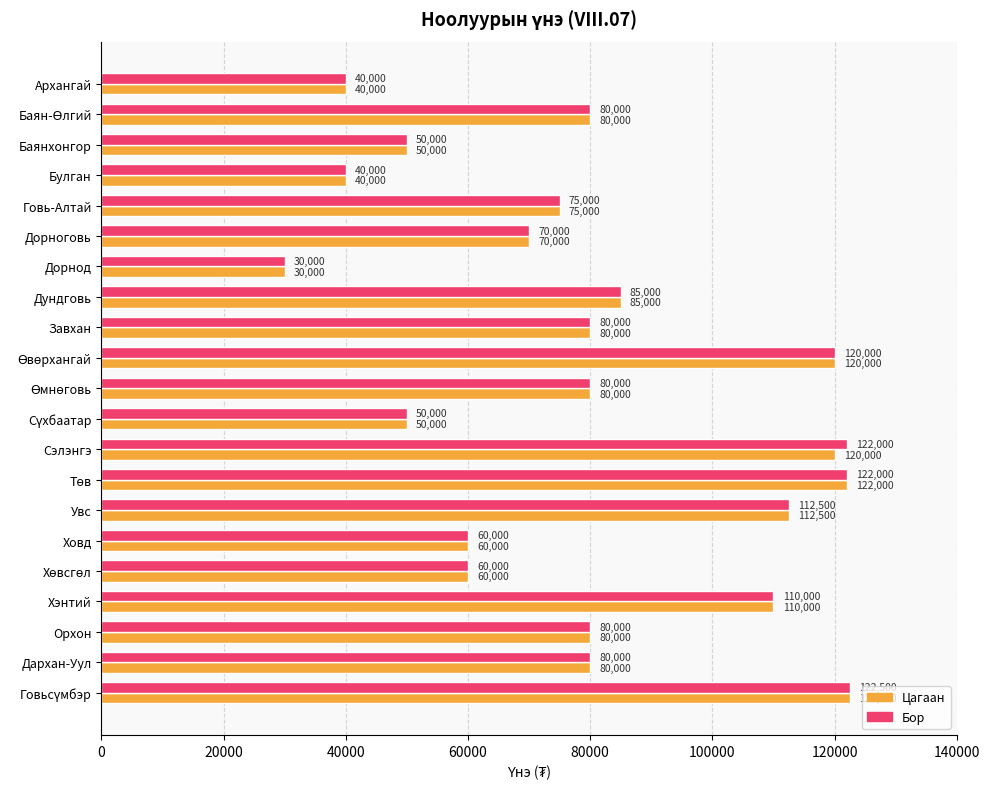

The Цагаан series shows 50000 at Баянхонгор. True or false?

True